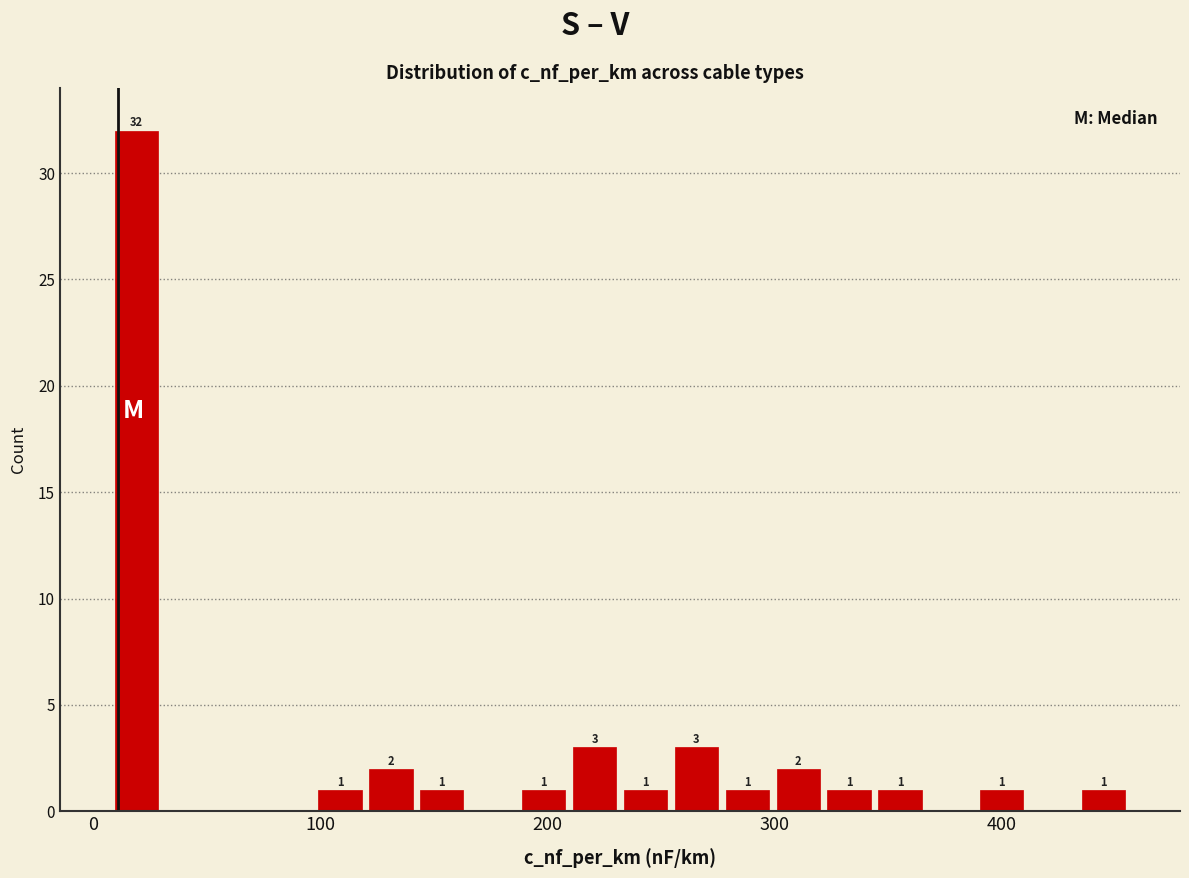

Read against the x-axis, roughly where is the centre of the tallest bar?

20